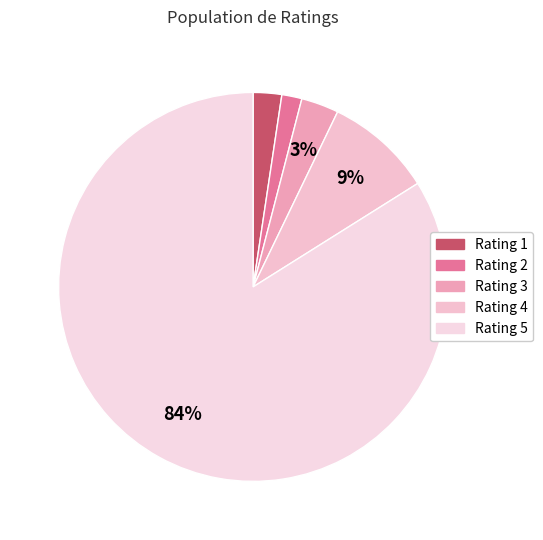

Count the number of slices in the pie.

5